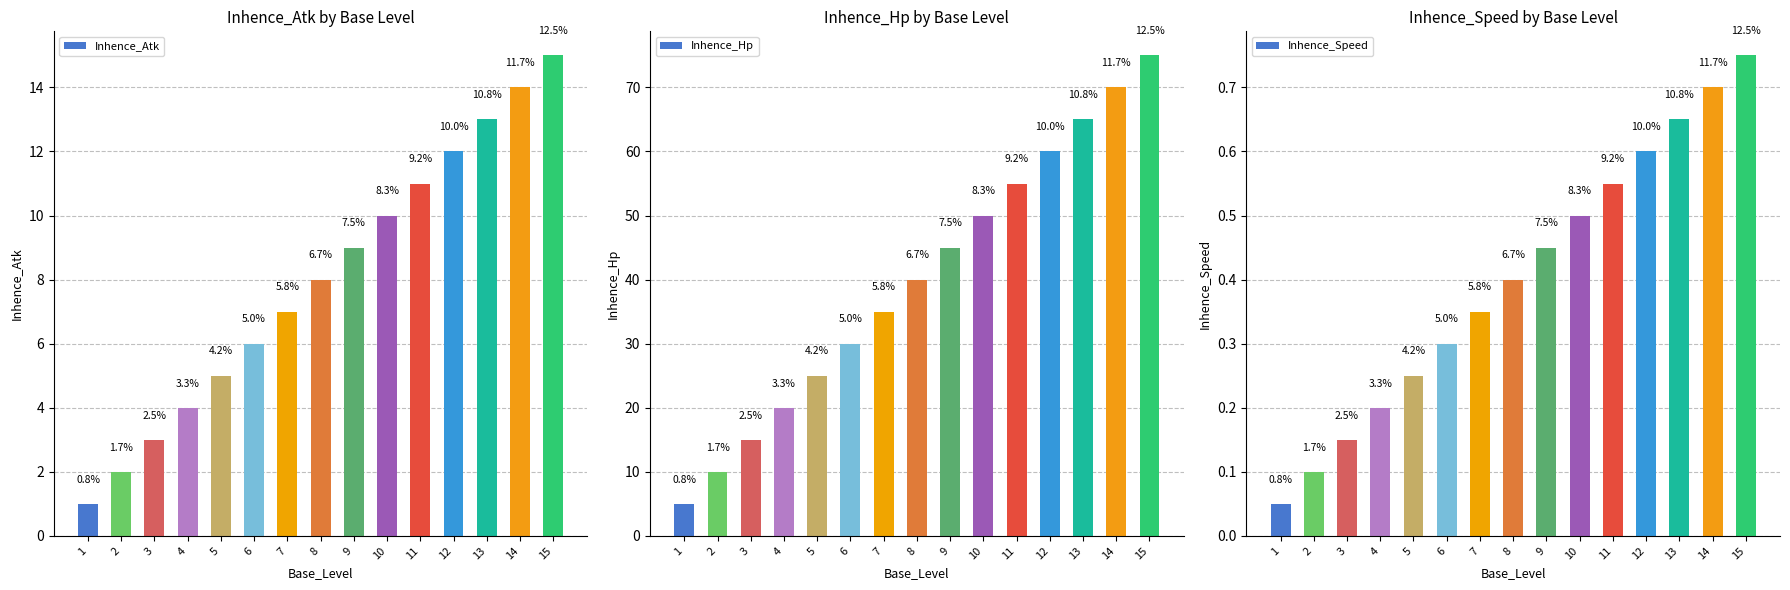

Rank the series by their average value, from lowest to highest.

Inhence_Speed, Inhence_Atk, Inhence_Hp